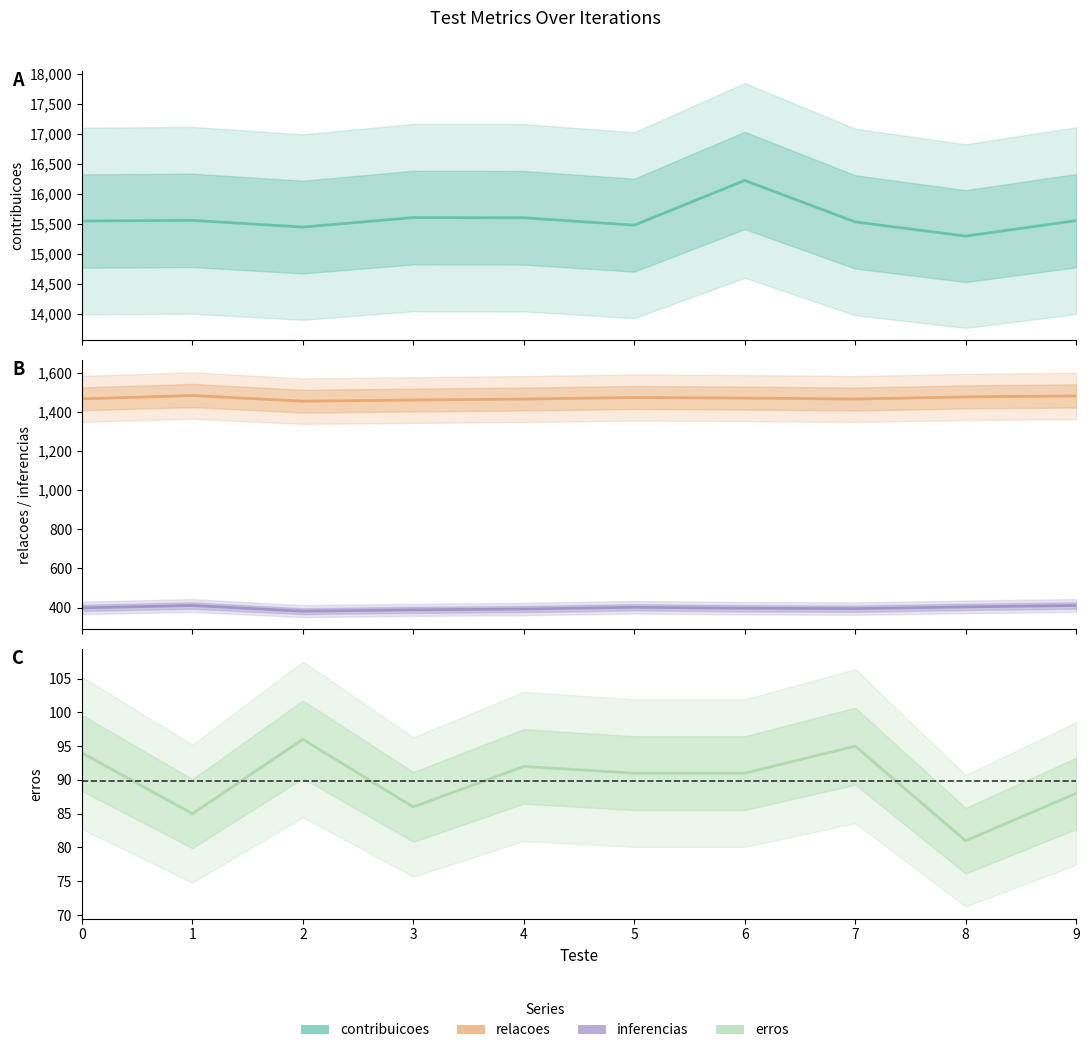

What is the difference between the maximum and minimum values in the erros series?

15